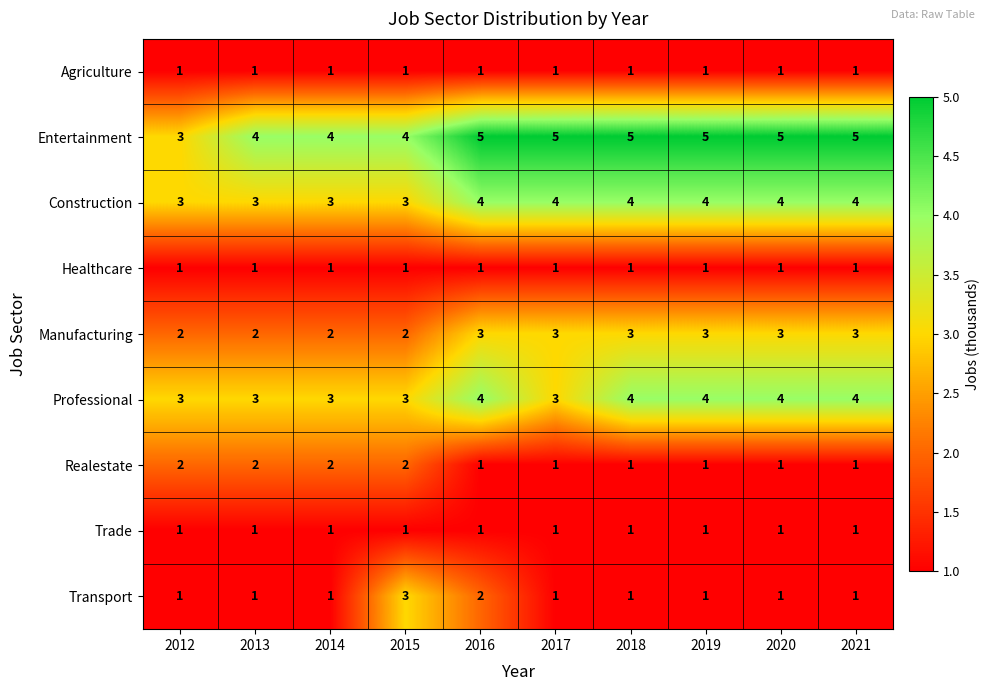

What is the difference between the highest and lowest values at 2013?

3